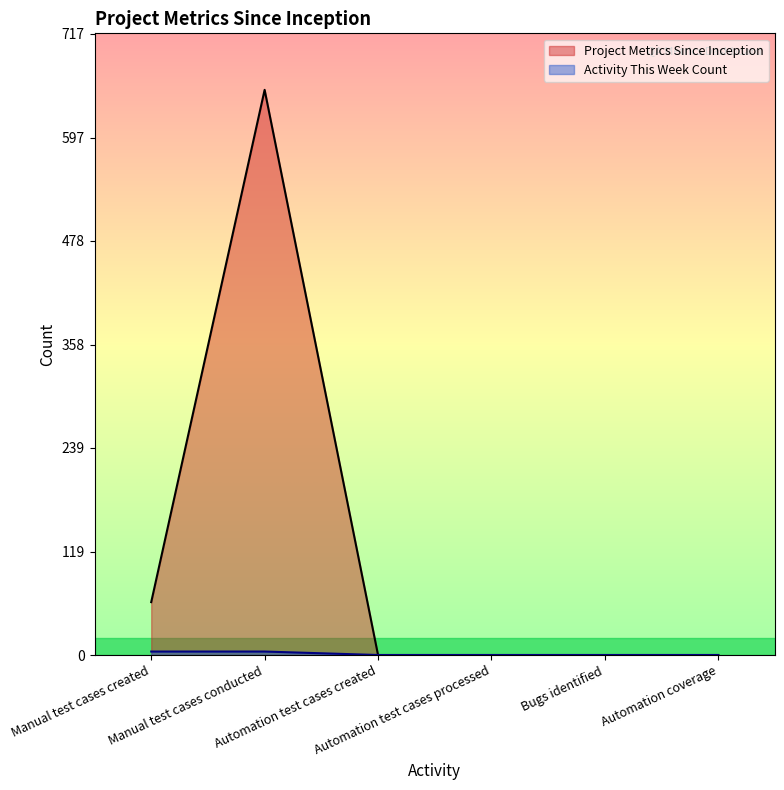

How many points are higher than both their immediate neighbors (excluding endpoints)?

1